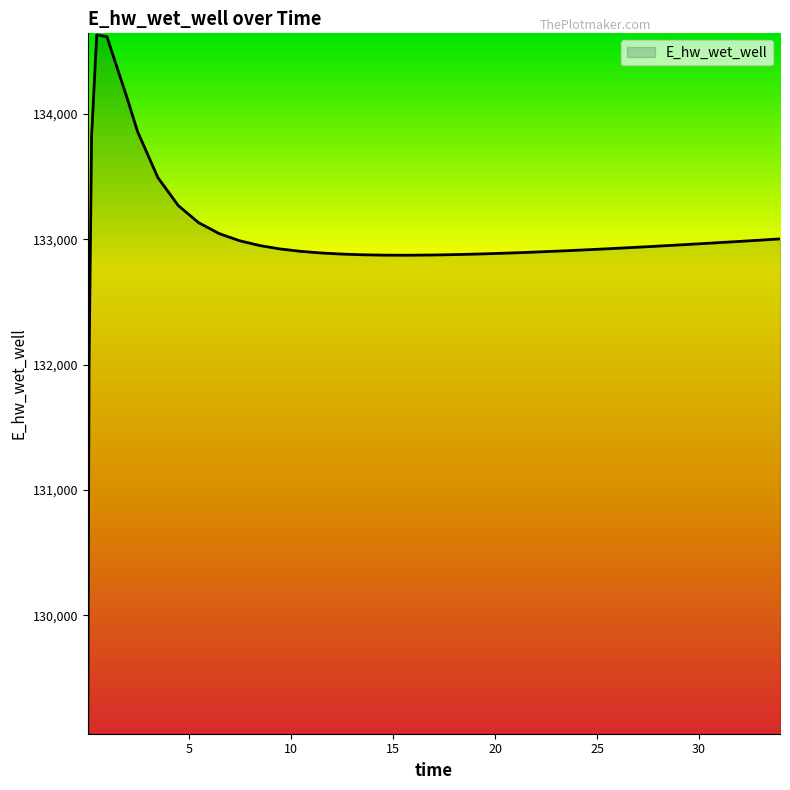

Does the chart display data point markers on the line(s)?

No